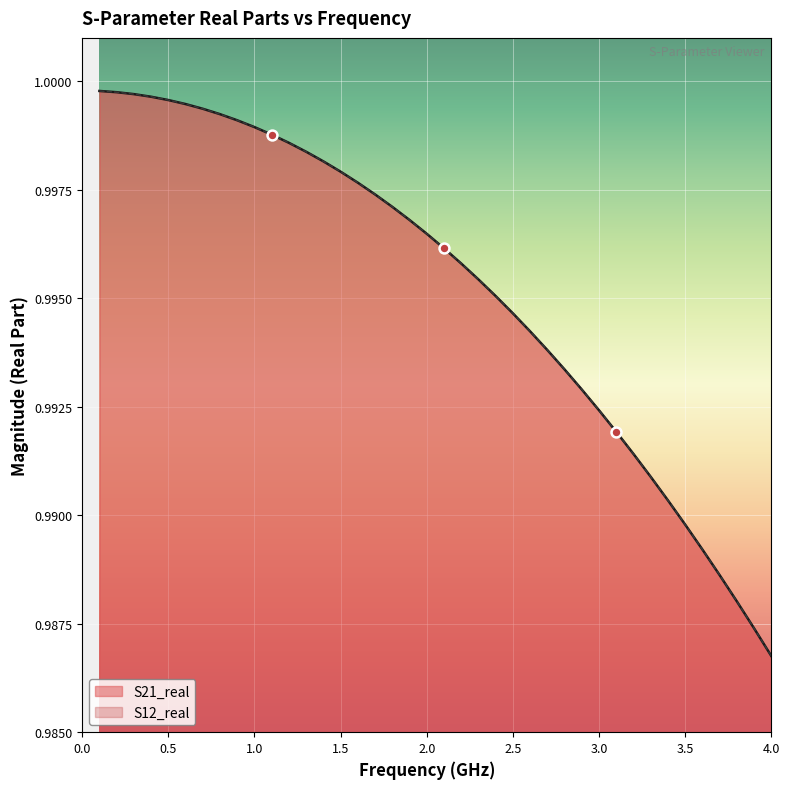

Which series contains the lowest Y value?

S21_real